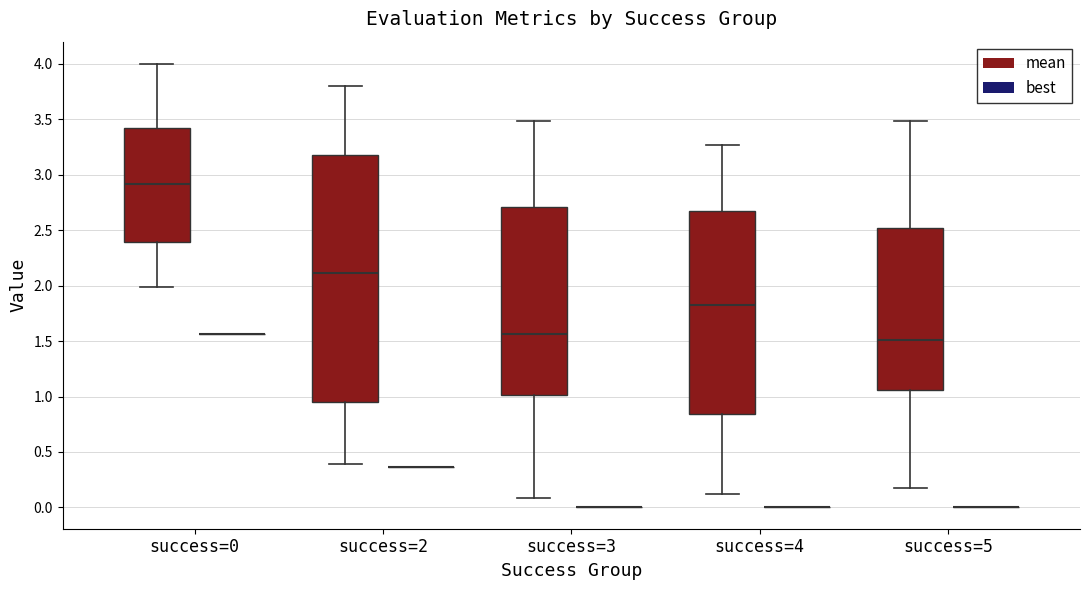

Reading left to right, read every box against the y-axis: the position of its median line, the range the box covers, and the ends of its whiskers. The values are not printed on the chart, so give them approximately, as read against the axis.

success=0 (mean): median 2.90, box 2.40 to 3.40, whiskers 2.00 to 4.00
success=0 (best): box collapsed to a line at 1.55, whiskers 1.55 to 1.55
success=2 (mean): median 2.10, box 0.95 to 3.20, whiskers 0.40 to 3.80
success=2 (best): box collapsed to a line at 0.35, whiskers 0.35 to 0.35
success=3 (mean): median 1.55, box 1.00 to 2.70, whiskers 0.10 to 3.50
success=3 (best): box collapsed to a line at 0.00, whiskers 0.00 to 0.00
success=4 (mean): median 1.85, box 0.85 to 2.65, whiskers 0.10 to 3.25
success=4 (best): box collapsed to a line at 0.00, whiskers 0.00 to 0.00
success=5 (mean): median 1.50, box 1.05 to 2.50, whiskers 0.20 to 3.50
success=5 (best): box collapsed to a line at 0.00, whiskers 0.00 to 0.00